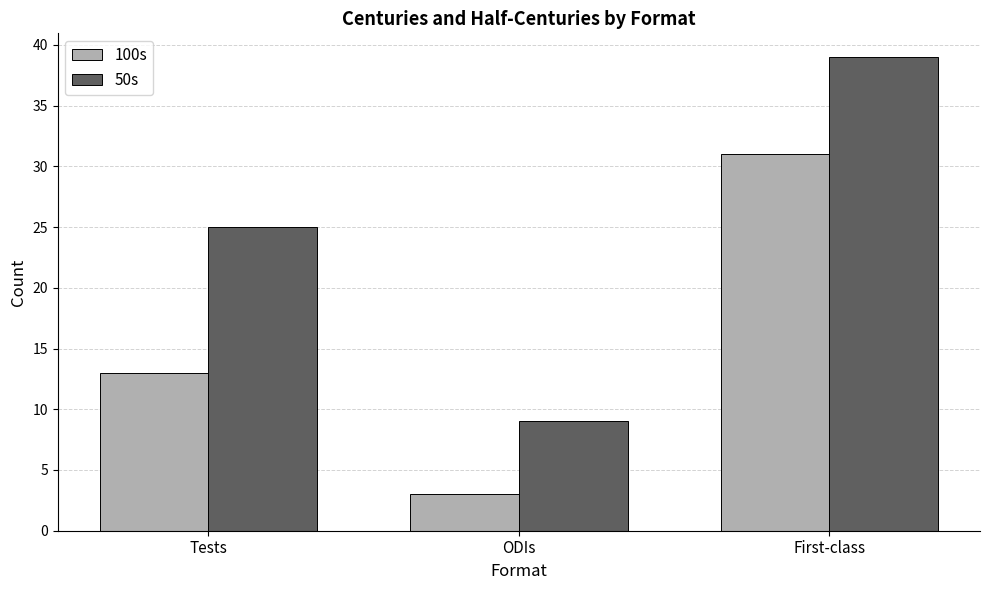

Rank the series by their maximum value, from highest to lowest.

50s, 100s